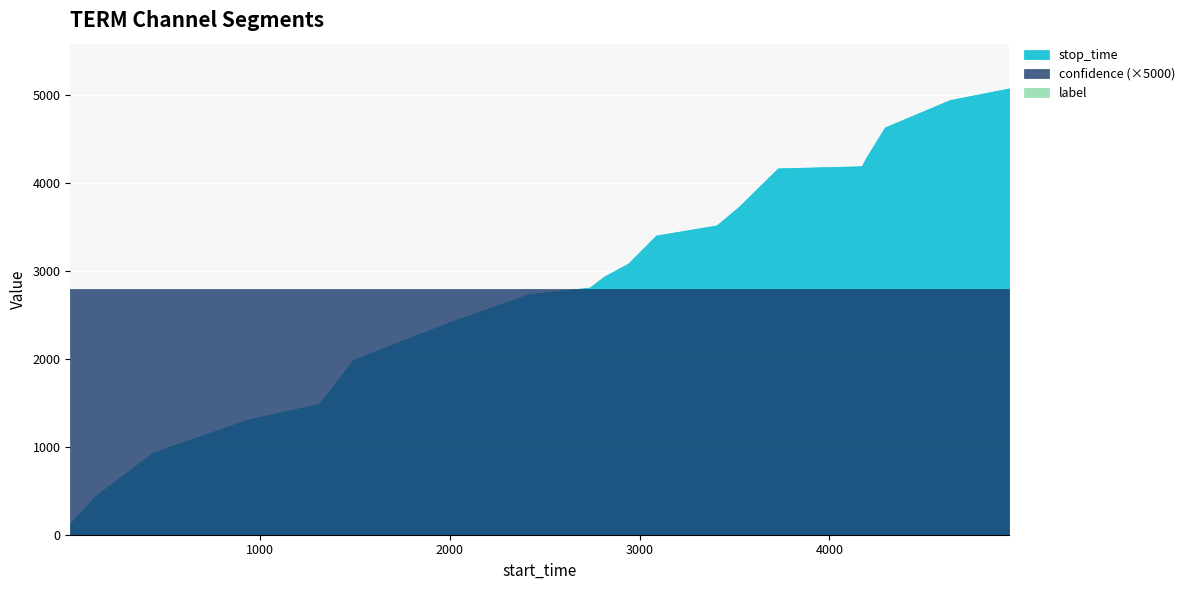

True or false: stop_time has more than 2 interior local peaks.

False